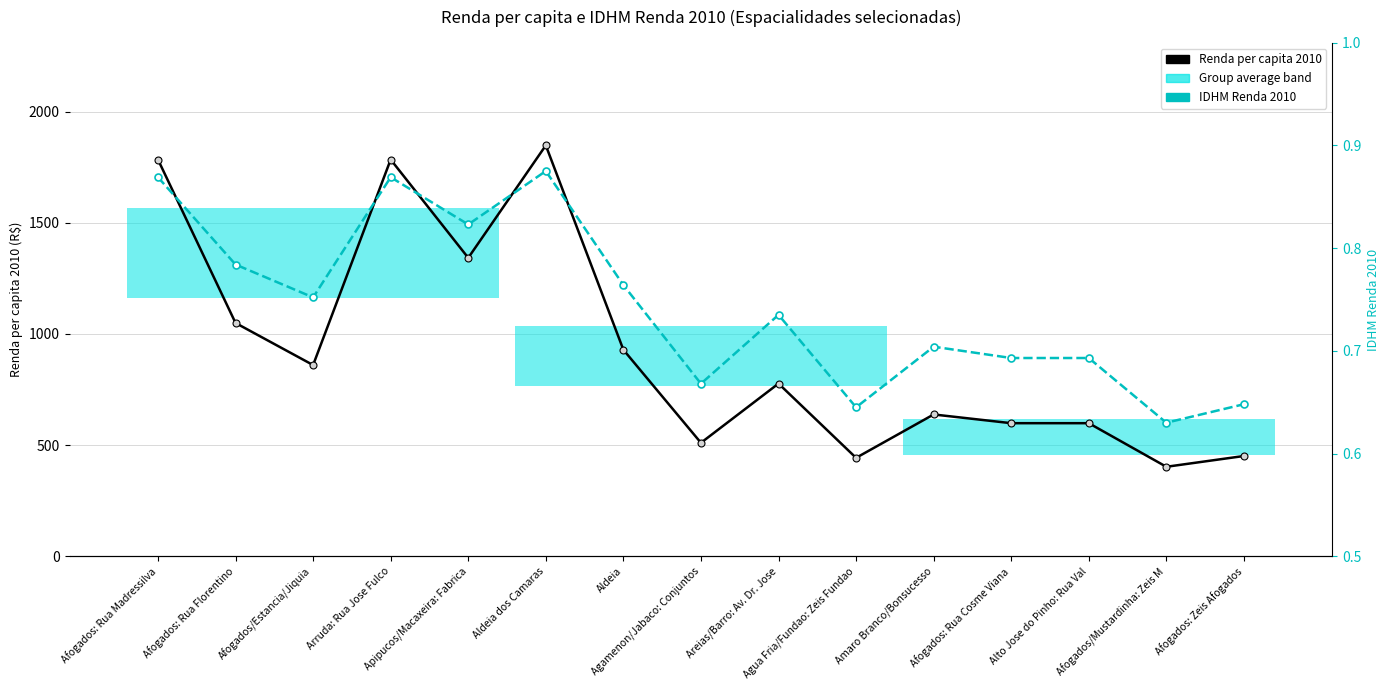

Reading right to left, what are all the values shown in this chart?

Renda per capita 2010: 450.9	402.4	598.4	598.4	637.7	442.6	776.6	510.2	928.6	1847.8	1342.0	1784.0	859.9	1049.1	1784.0
IDHM Renda 2010: 0.6	0.6	0.7	0.7	0.7	0.6	0.7	0.7	0.8	0.9	0.8	0.9	0.8	0.8	0.9